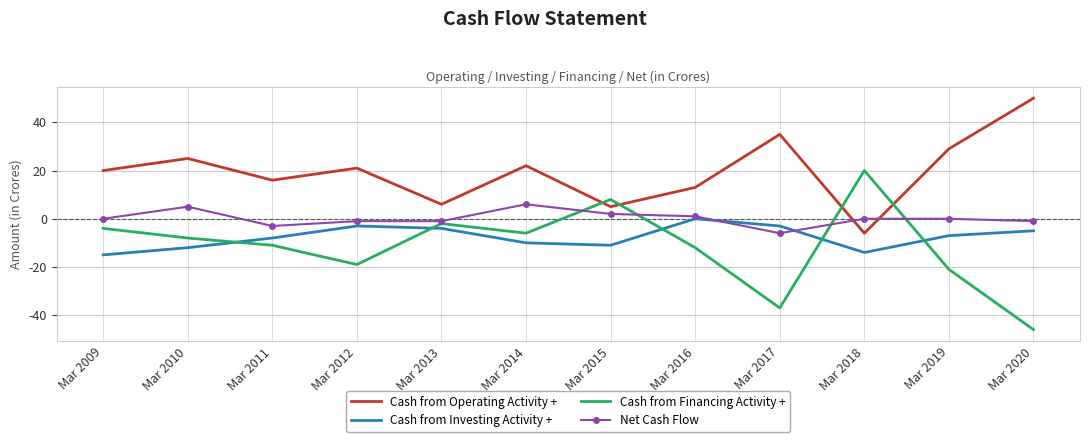

What is the difference between the highest and lowest values at Mar 2014?

32